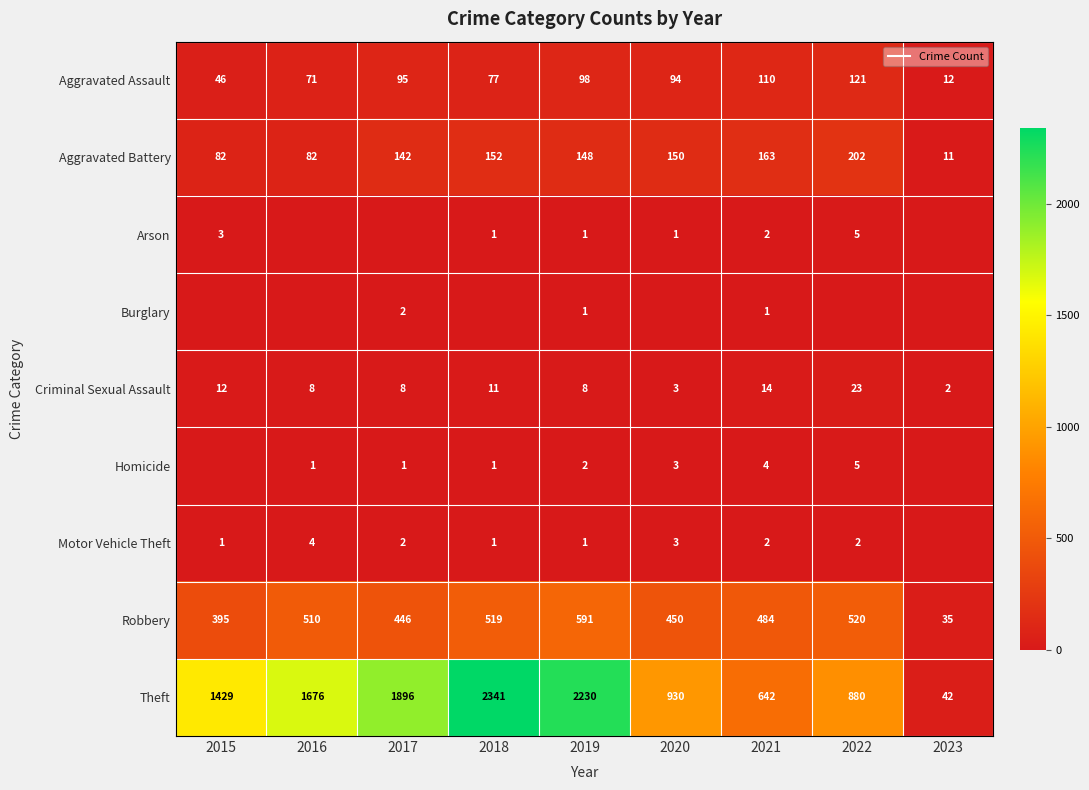

What is the difference between the second highest and second lowest values in the Homicide series?

4